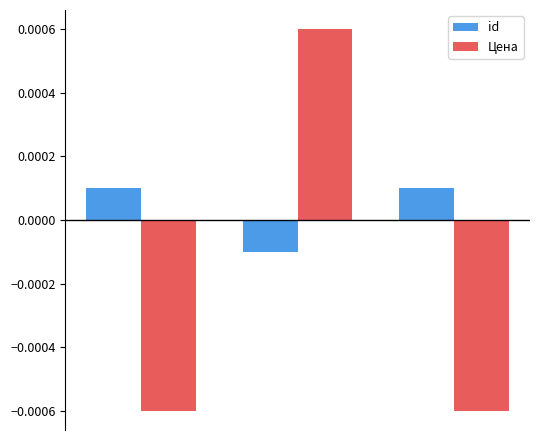

How many categories are shown in the chart?

3